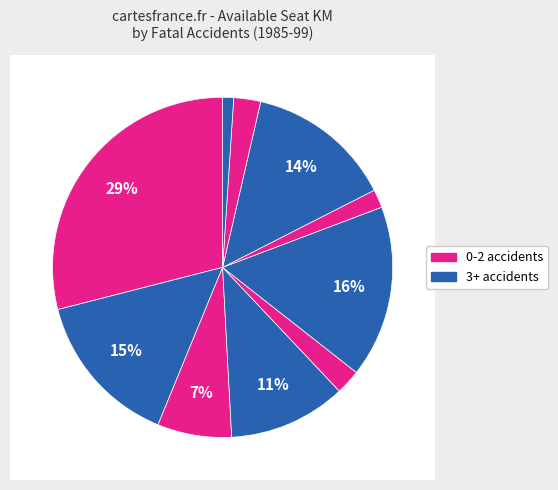

How many segments does this pie chart have?

10